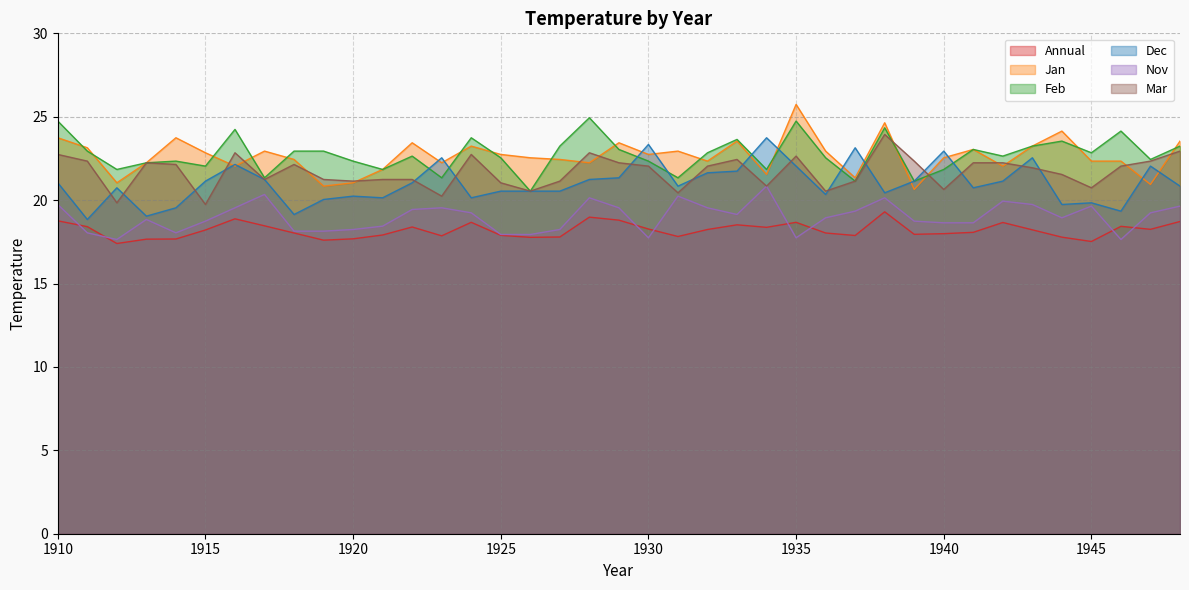

Which category has the lowest value in the Mar series?

1915